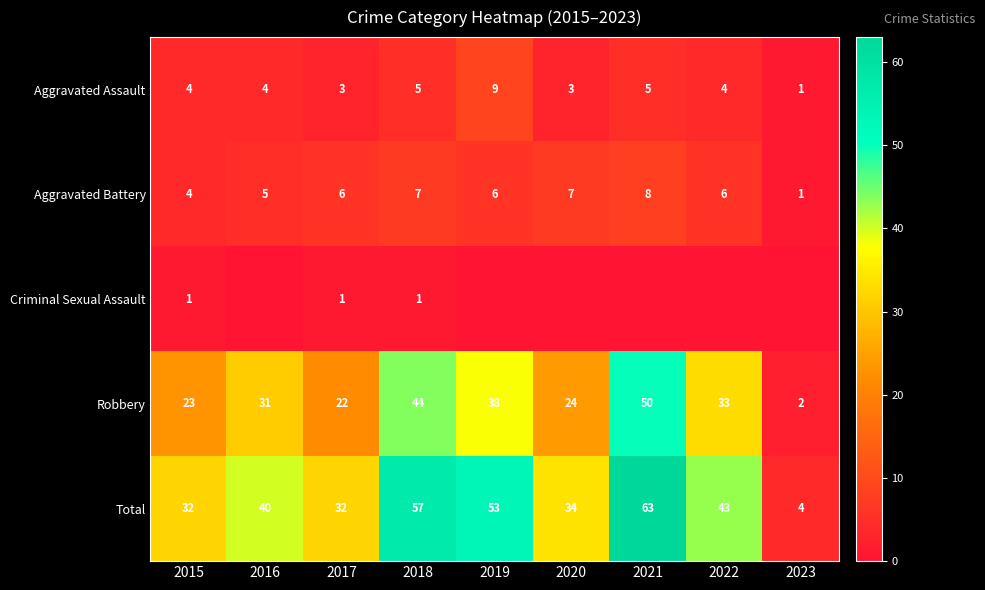

The value of Aggravated Assault at 2016 is 4. True or false?

True